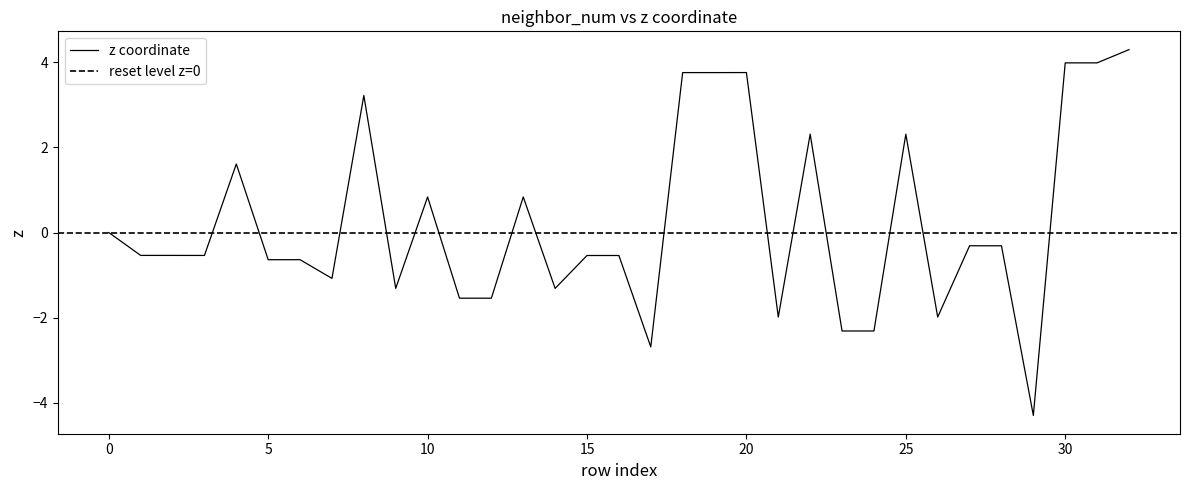

The value at 20 is 5.1. True or false?

False